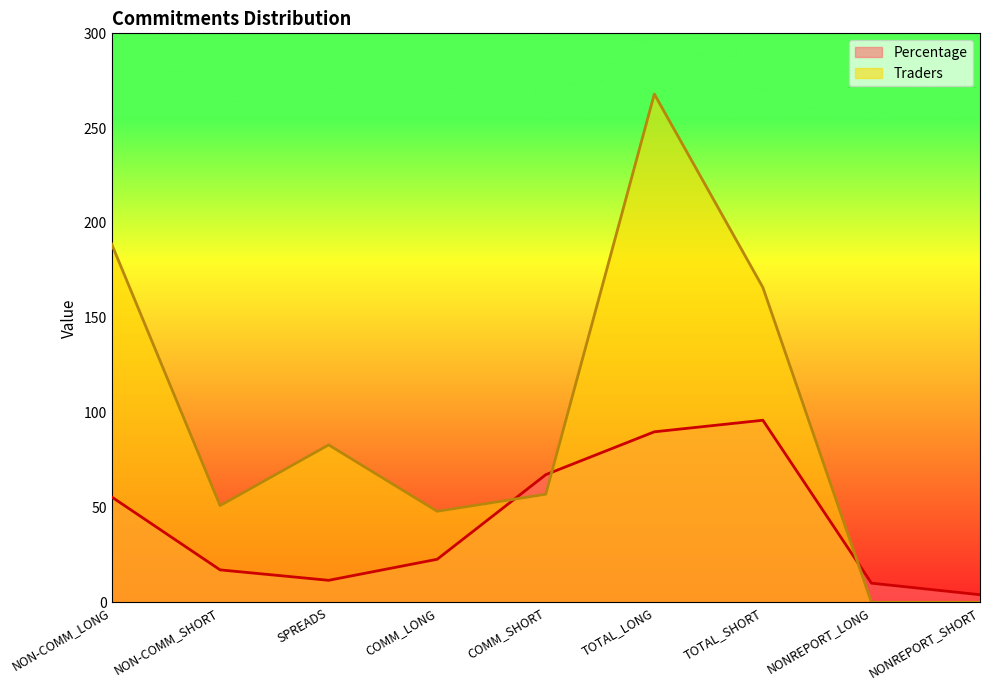

Rank the categories by Traders value from lowest to highest.

NONREPORT_LONG, NONREPORT_SHORT, COMM_LONG, NON-COMM_SHORT, COMM_SHORT, SPREADS, TOTAL_SHORT, NON-COMM_LONG, TOTAL_LONG